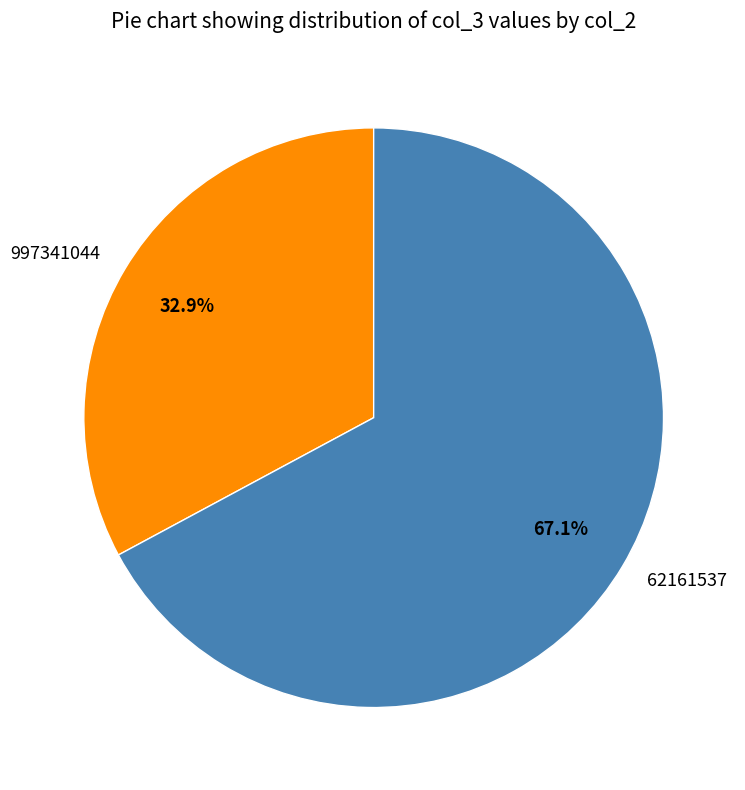

What is the ratio of the value at 997341044 to the value at 62161537?

0.5